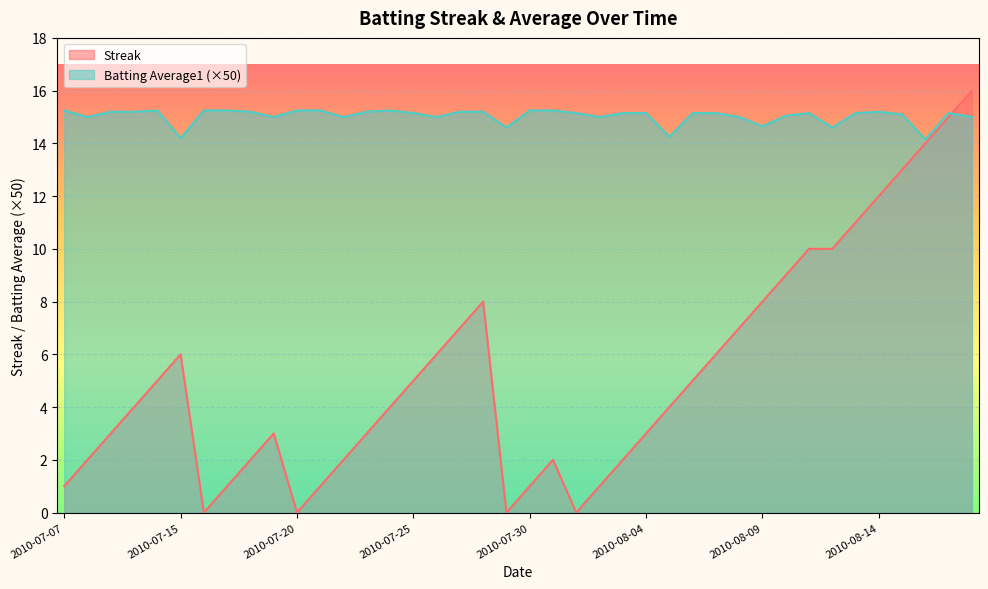

At which label does Batting Average1 reach its minimum?

2010-08-16